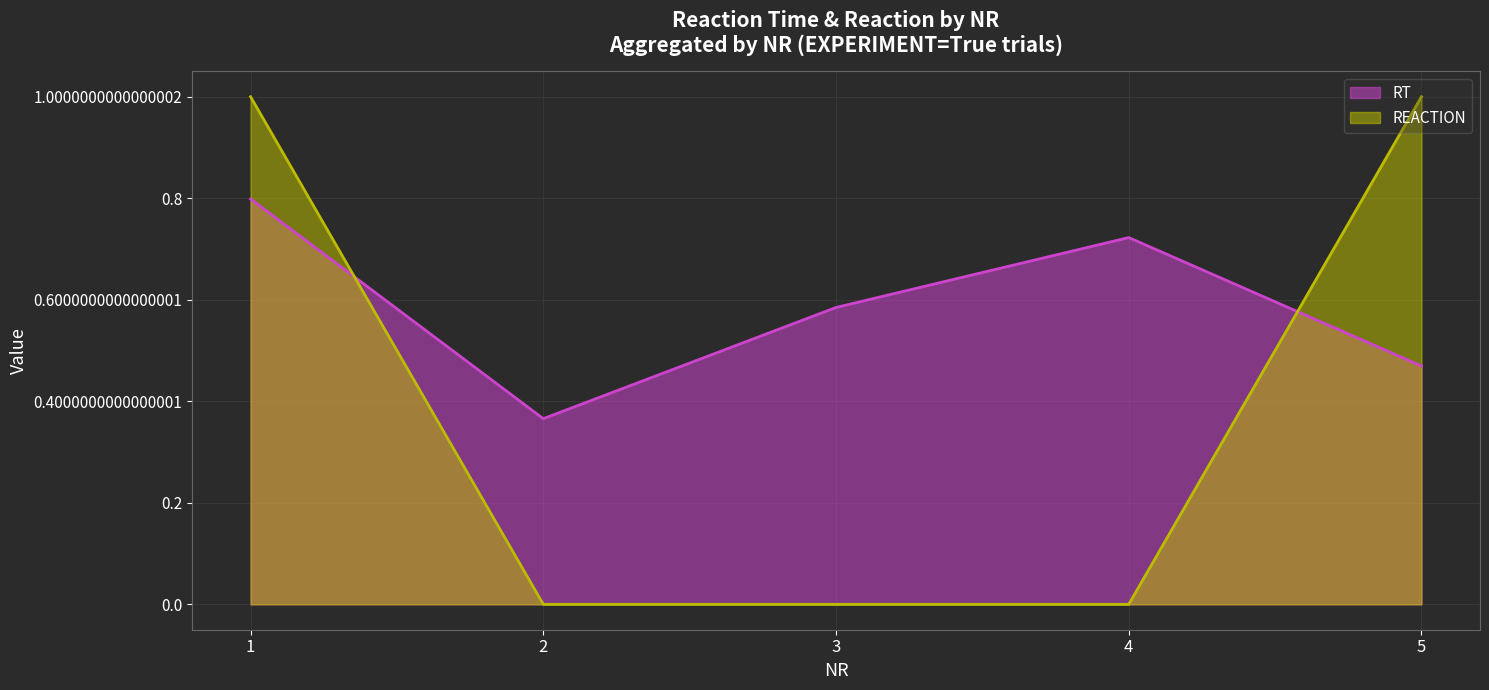

At 1, list the series in order from smallest to largest.

RT, REACTION